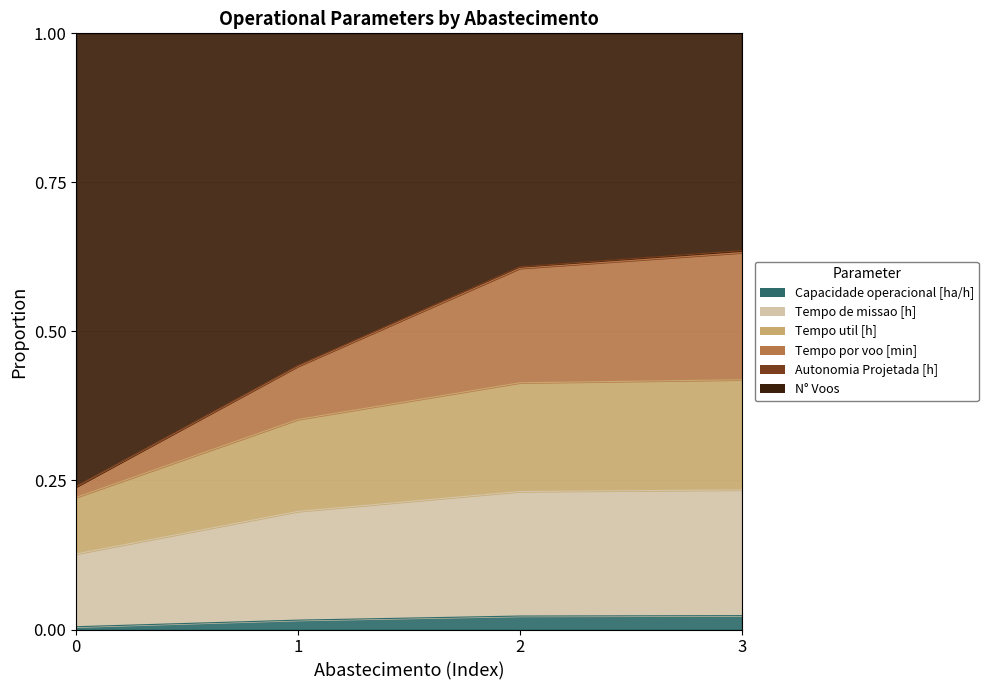

At which category is the sum across all series the highest?

3